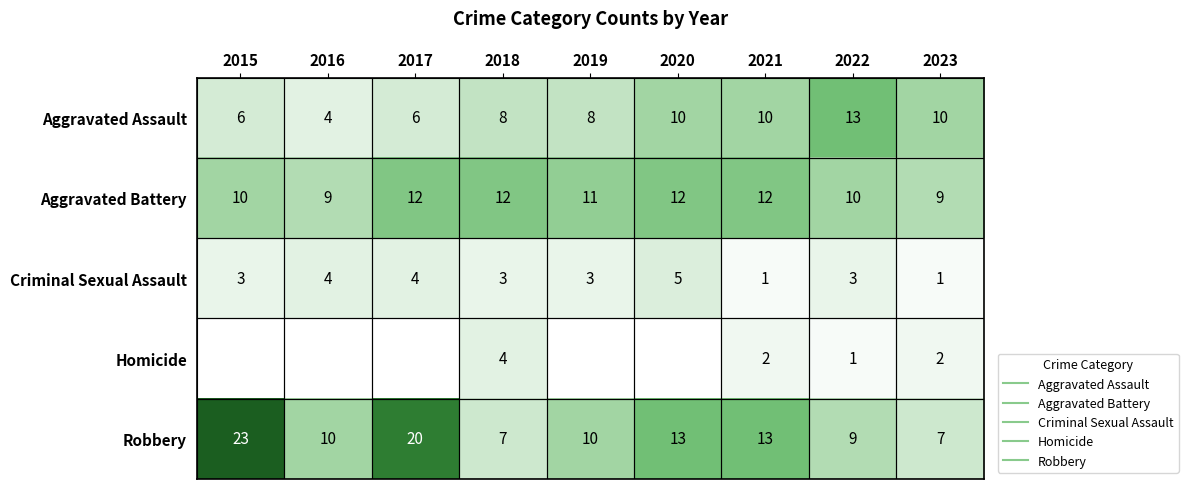

At how many categories does at least one series exceed 13?

2